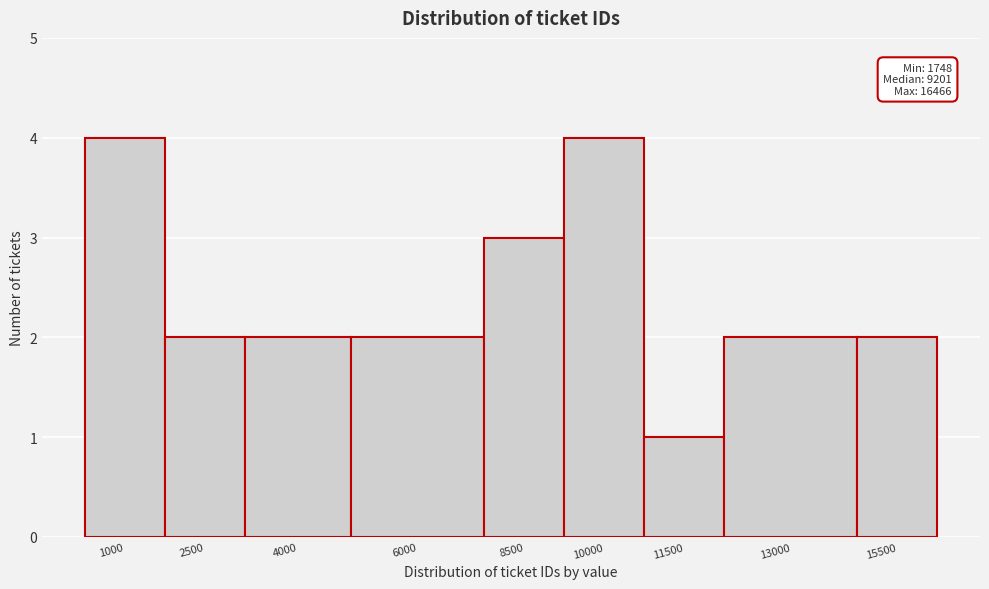

Reading left to right, what are all the values shown in this chart?

4	2	2	2	3	4	1	2	2